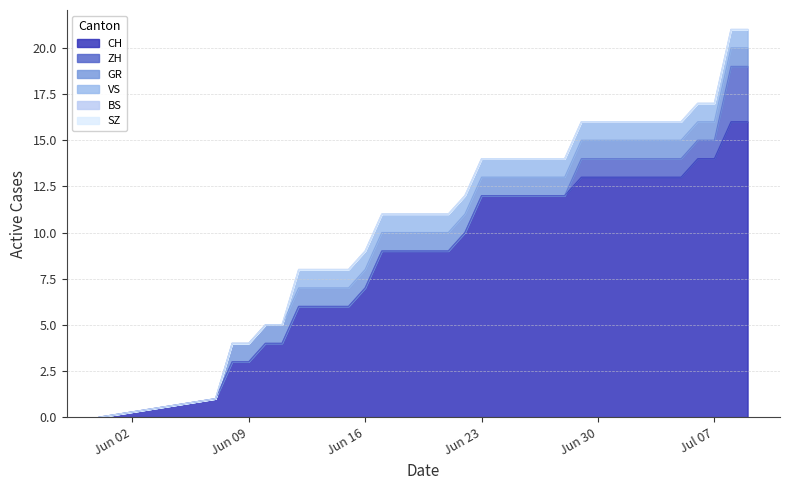

Reading left to right, transcribe all the data shown in this chart.

CH: 0=0	1=1	2=3	3=3	4=4	5=4	6=6	7=6	8=6	9=6	10=7	11=9	12=9	13=9	14=9	15=9	16=10	17=12	18=12	19=12	20=12	21=12	22=12	23=13	24=13	25=13	26=13	27=13	28=13	29=13	30=14	31=14	32=16	33=16
ZH: 0=0	1=0	2=0	3=0	4=0	5=0	6=0	7=0	8=0	9=0	10=0	11=0	12=0	13=0	14=0	15=0	16=0	17=0	18=0	19=0	20=0	21=0	22=0	23=1	24=1	25=1	26=1	27=1	28=1	29=1	30=1	31=1	32=3	33=3
BS: 0=0	1=0	2=0	3=0	4=0	5=0	6=0	7=0	8=0	9=0	10=0	11=0	12=0	13=0	14=0	15=0	16=0	17=0	18=0	19=0	20=0	21=0	22=0	23=0	24=0	25=0	26=0	27=0	28=0	29=0	30=0	31=0	32=0	33=0
GR: 0=0	1=0	2=1	3=1	4=1	5=1	6=1	7=1	8=1	9=1	10=1	11=1	12=1	13=1	14=1	15=1	16=1	17=1	18=1	19=1	20=1	21=1	22=1	23=1	24=1	25=1	26=1	27=1	28=1	29=1	30=1	31=1	32=1	33=1
SZ: 0=0	1=0	2=0	3=0	4=0	5=0	6=0	7=0	8=0	9=0	10=0	11=0	12=0	13=0	14=0	15=0	16=0	17=0	18=0	19=0	20=0	21=0	22=0	23=0	24=0	25=0	26=0	27=0	28=0	29=0	30=0	31=0	32=0	33=0
VS: 0=0	1=0	2=0	3=0	4=0	5=0	6=1	7=1	8=1	9=1	10=1	11=1	12=1	13=1	14=1	15=1	16=1	17=1	18=1	19=1	20=1	21=1	22=1	23=1	24=1	25=1	26=1	27=1	28=1	29=1	30=1	31=1	32=1	33=1